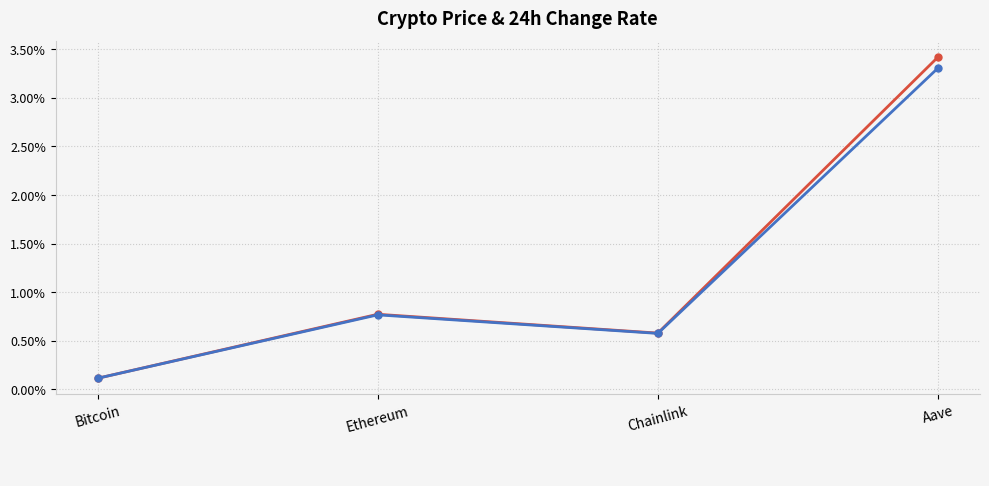

What is the total value across all series at Aave?

6.7